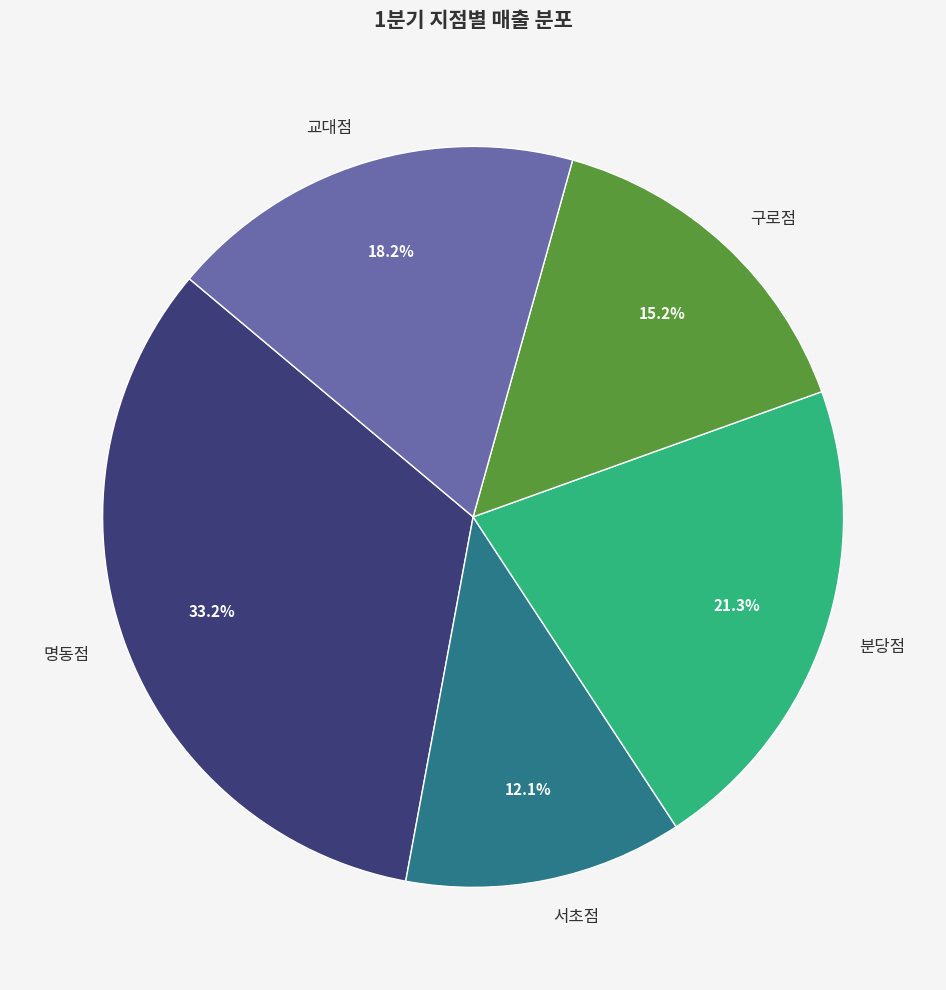

To the nearest percent, what percentage of the pie is 구로점?

15%